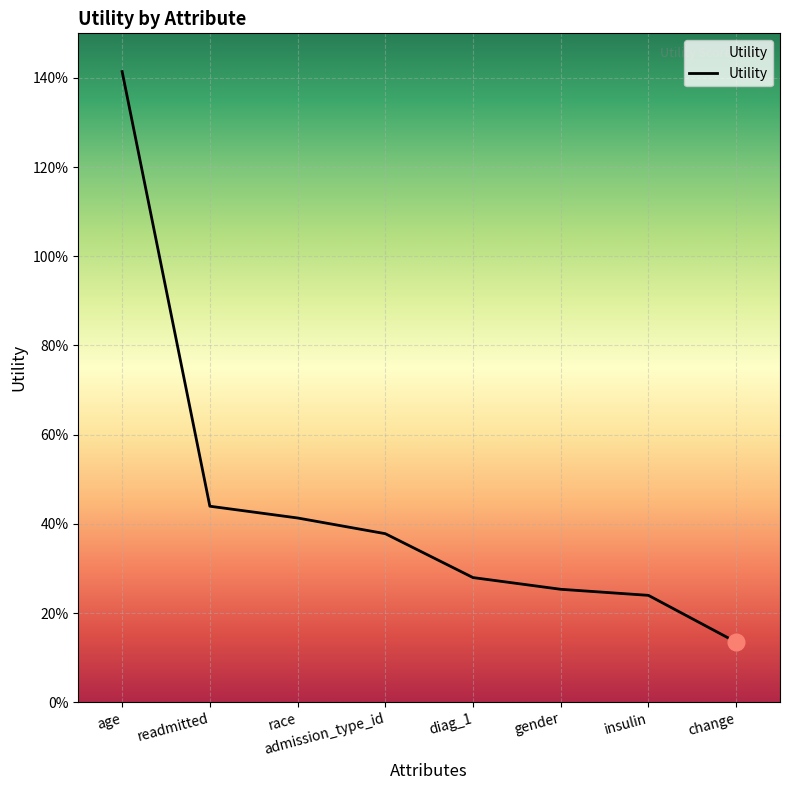

Is this an area chart (filled region under the line)?

No